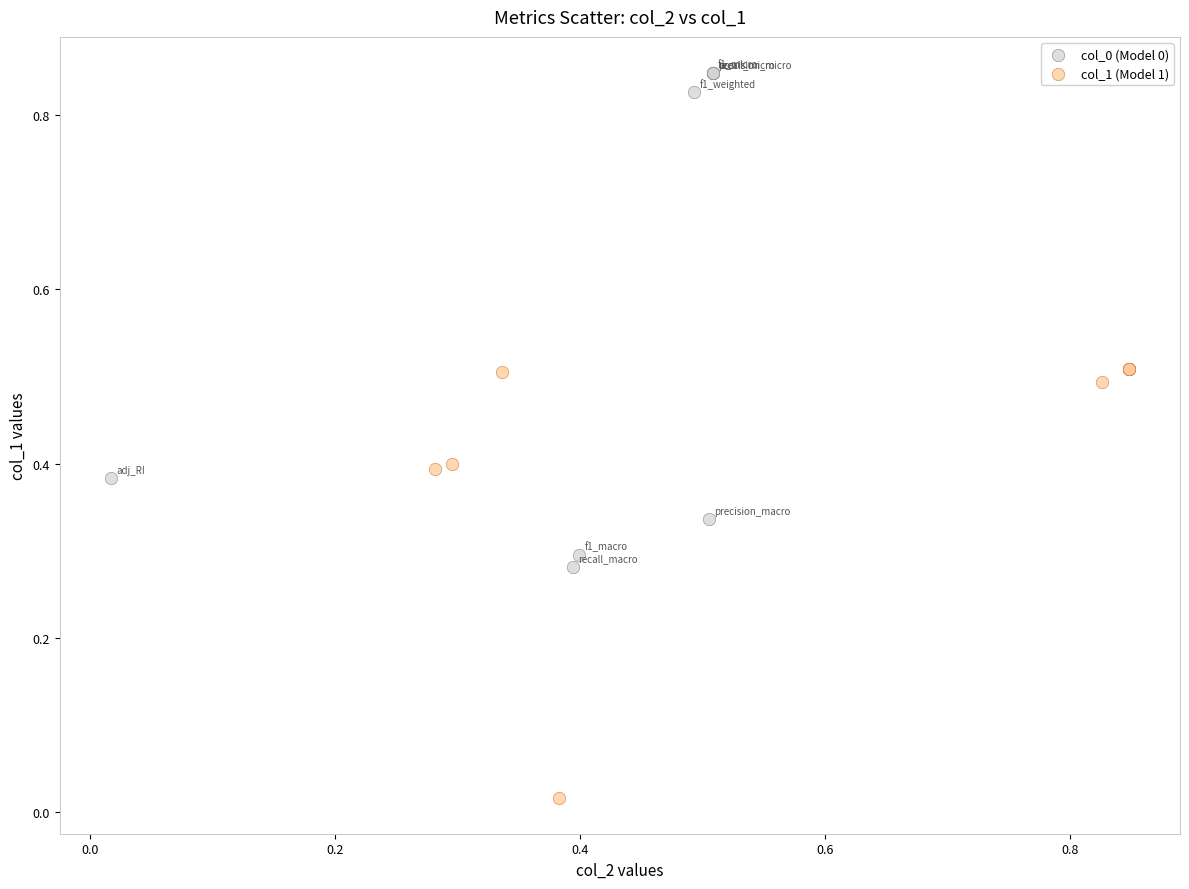

Which series reaches the minimum Y coordinate?

col_1 (Model 1)